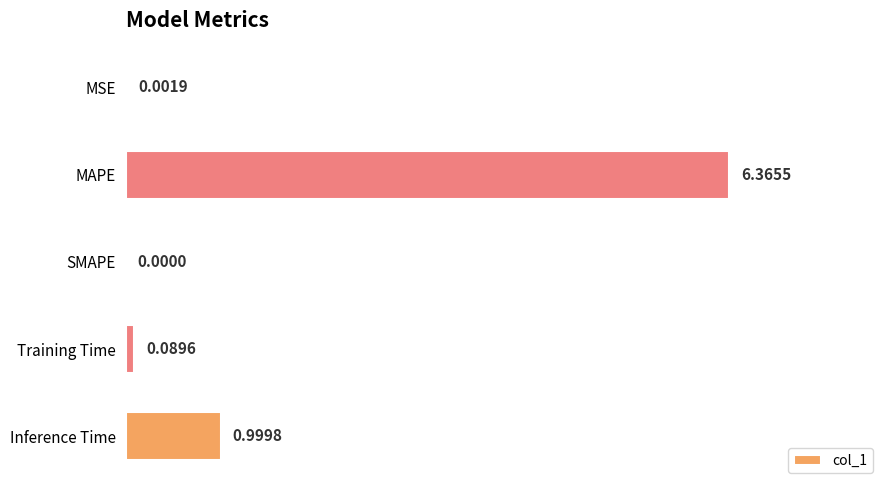

Which category has the highest value across all series?

MAPE